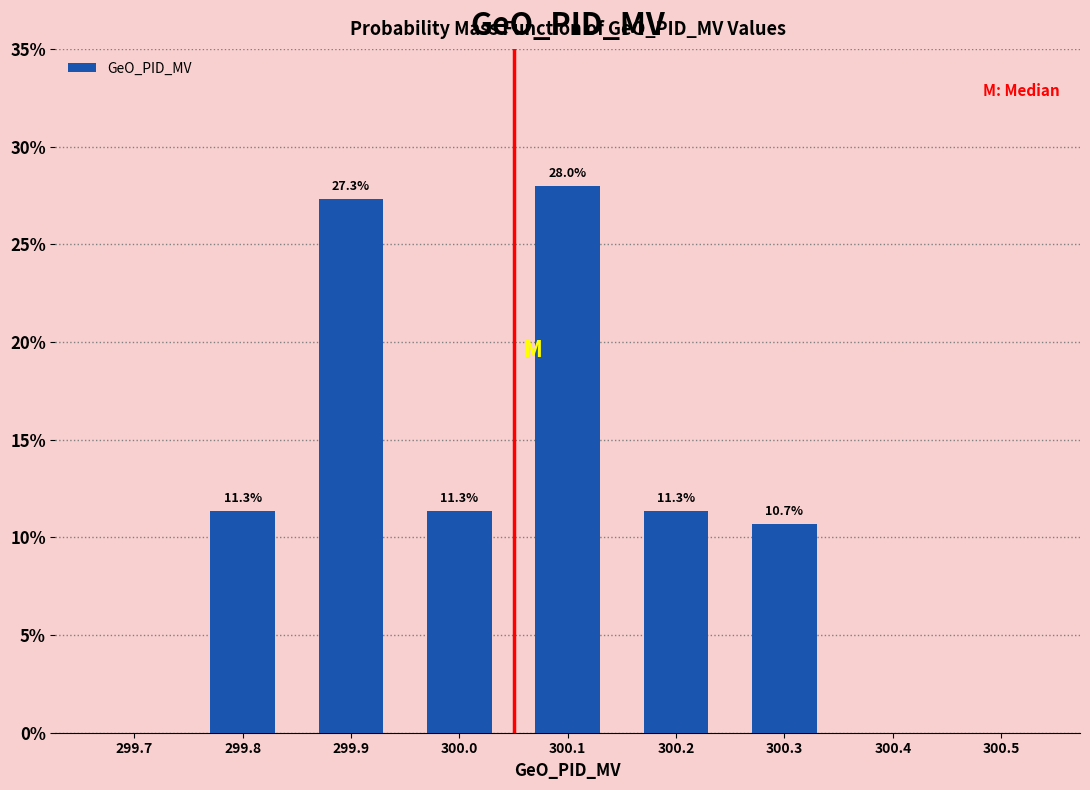

Which range on the x-axis has the tallest bar?

300.05 to 300.15